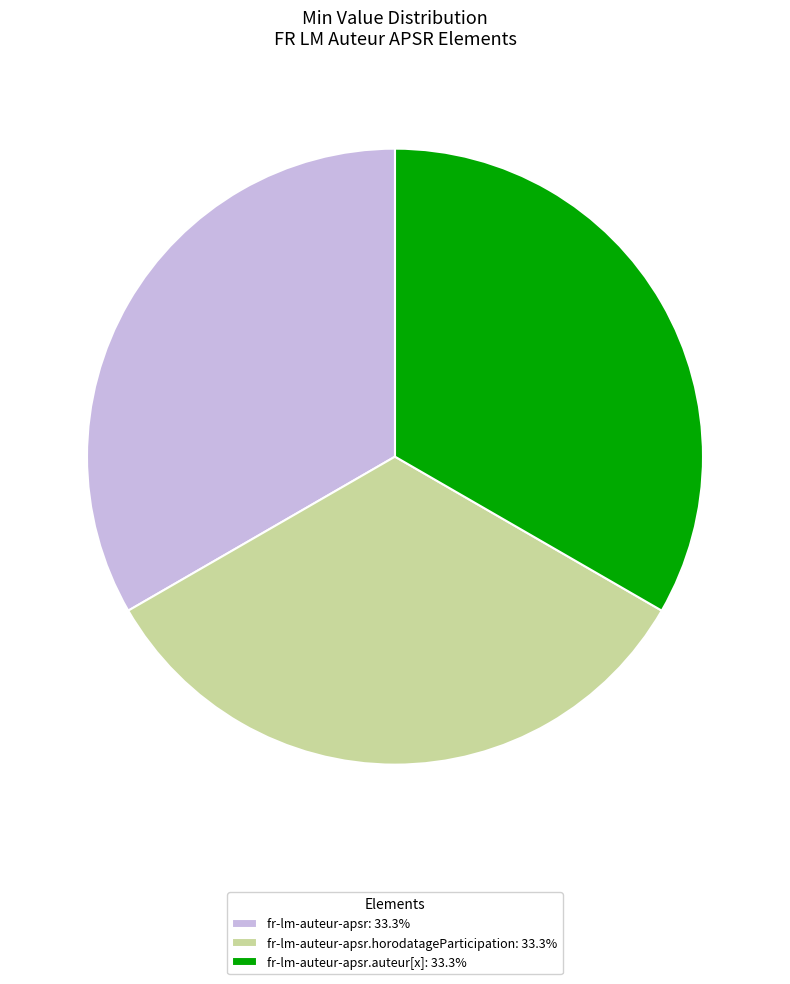

Is fr-lm-auteur-apsr.auteur[x]: 33.3% the majority of the pie?

No